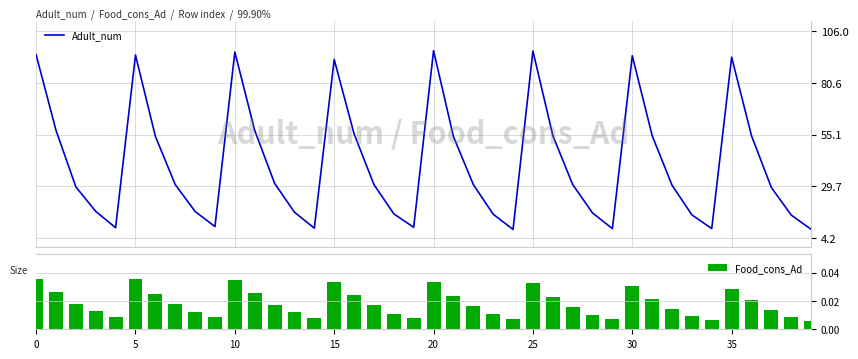

At which label does Adult_num reach its minimum?

24